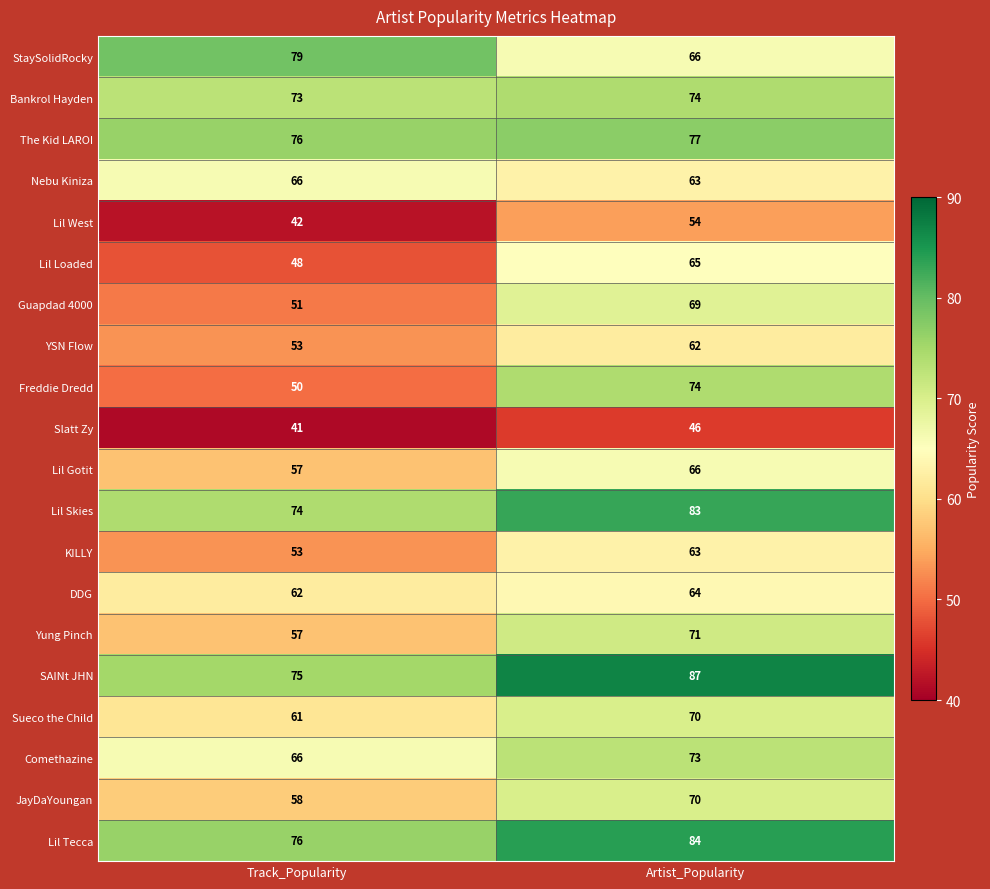

Between Track_Popularity and Artist_Popularity, which series saw the biggest shift?

Freddie Dredd